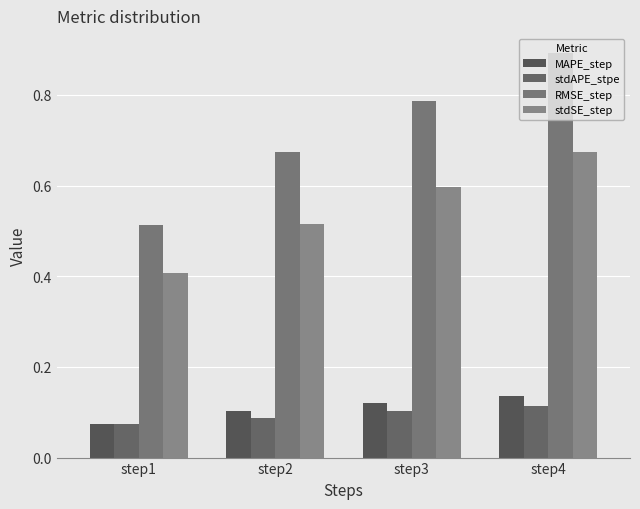

Is it true that MAPE_step equals 0.1 at step3?

True